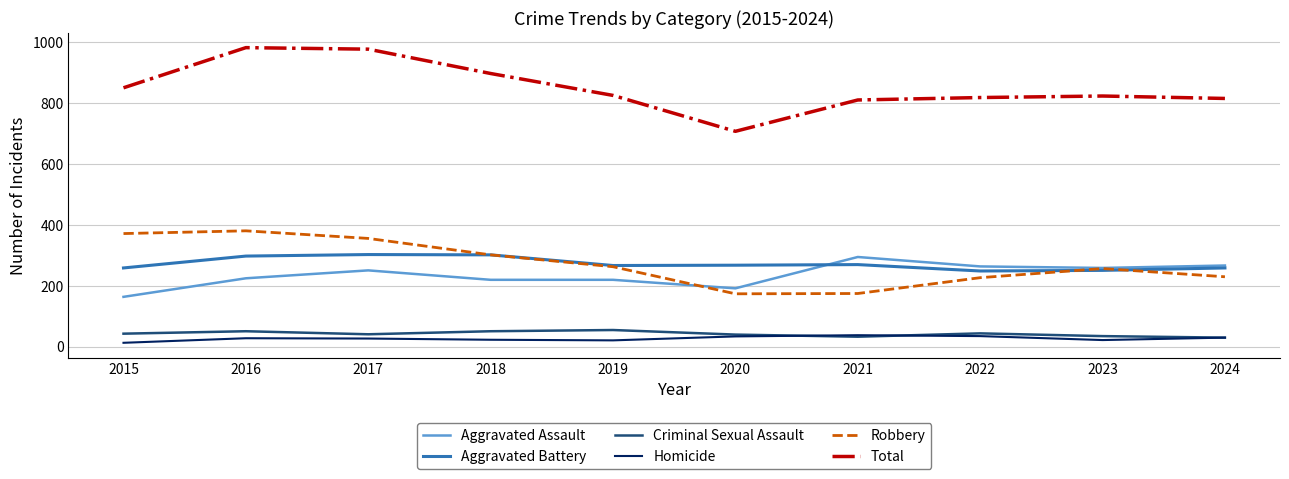

True or false: Aggravated Battery and Homicide cross at least once.

False